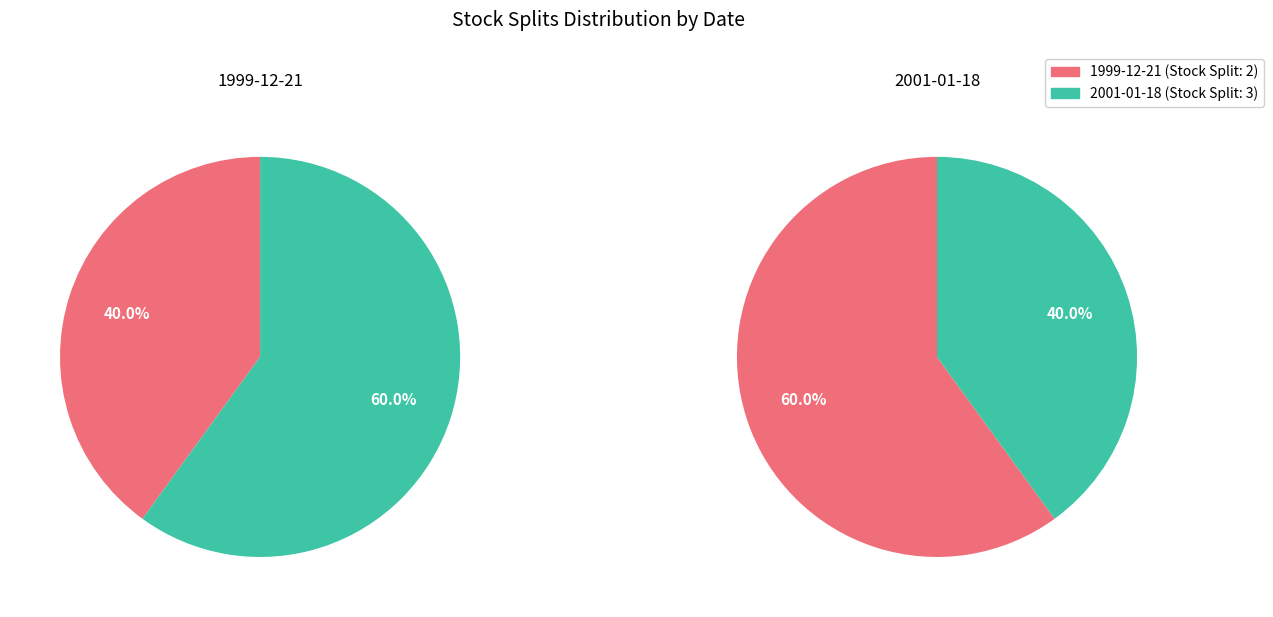

To the nearest percent, what is the difference between the largest and smallest slice percentages?

20%